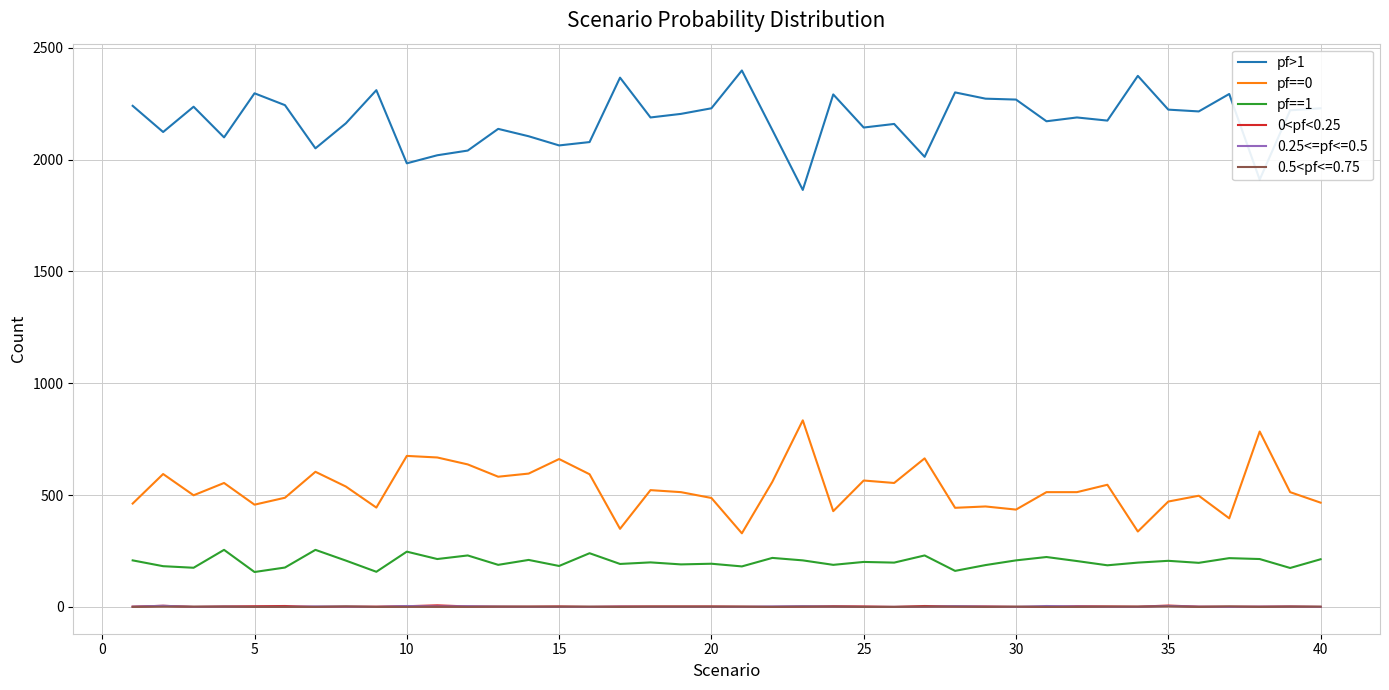

Which series has the largest total across all categories?

pf>1